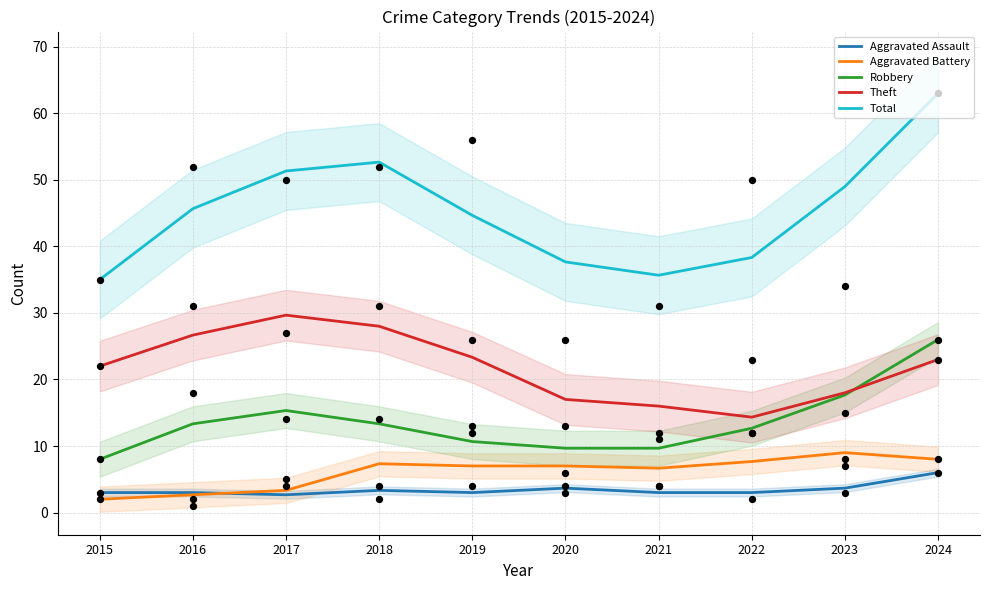

What are all the series names shown in the legend?

Aggravated Assault, Aggravated Battery, Robbery, Theft, Total